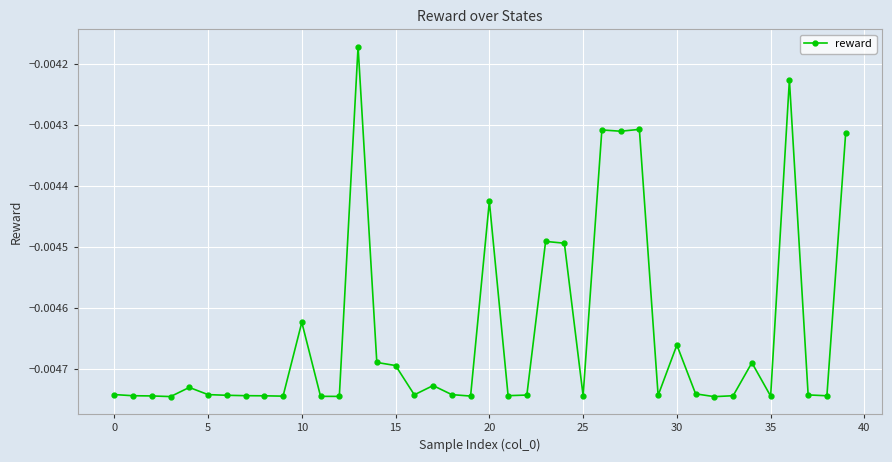

True or false: the data has more than 2 interior local peaks.

True